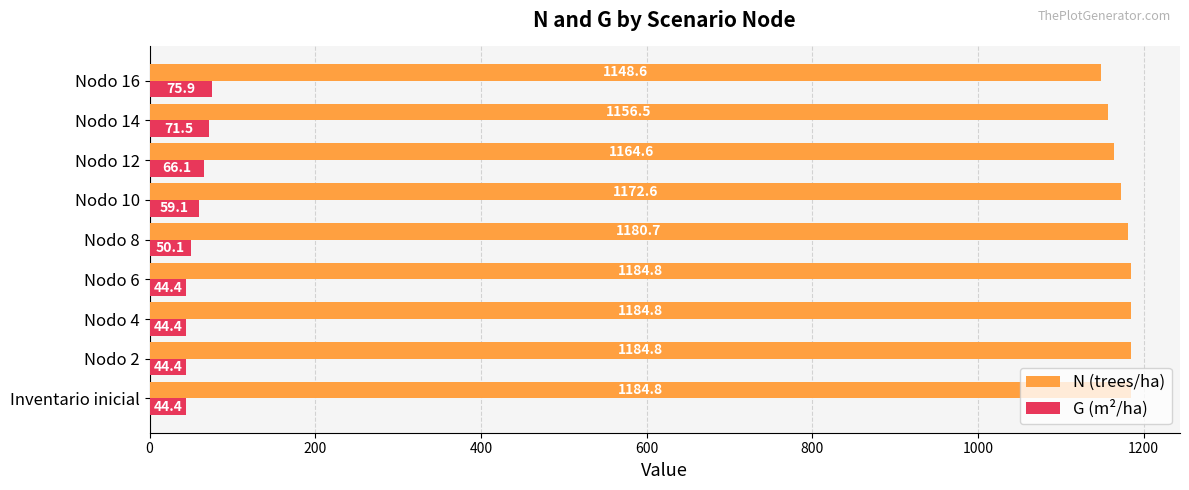

List the series in order of their peak value, lowest first.

G (m²/ha), N (trees/ha)